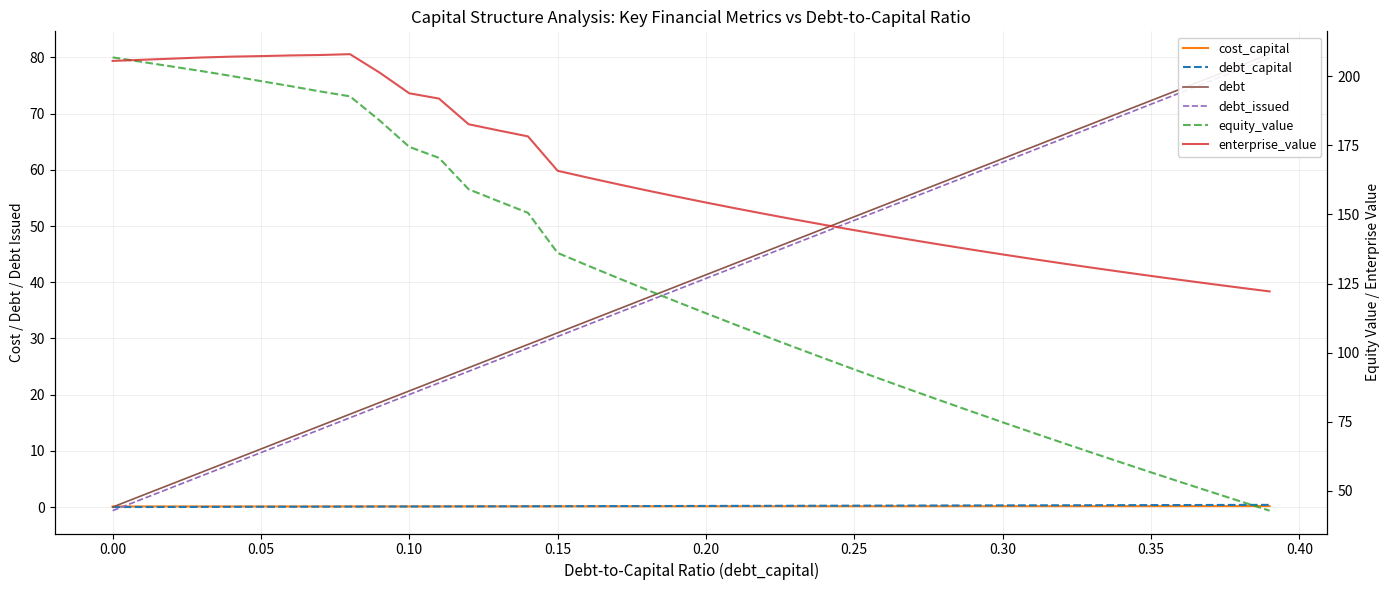

What is the maximum value shown in the chart?

208.0